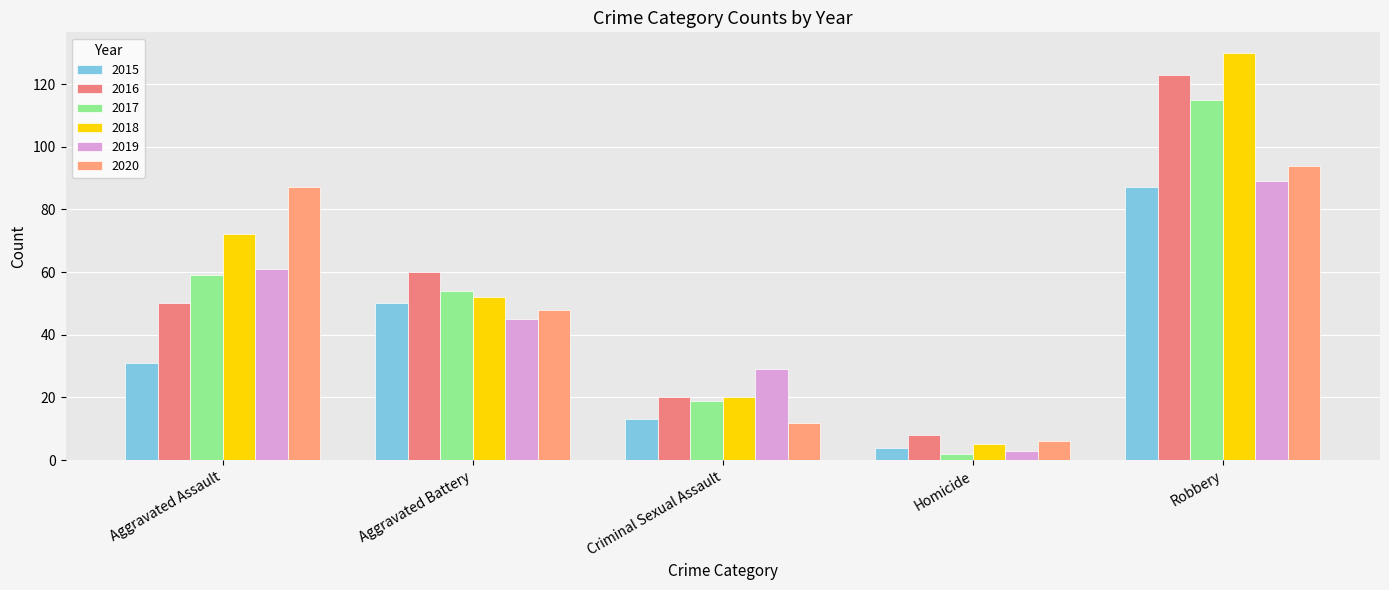

Reading left to right, list all the values displayed in this chart.

2015: 31	50	13	4	87
2016: 50	60	20	8	123
2017: 59	54	19	2	115
2018: 72	52	20	5	130
2019: 61	45	29	3	89
2020: 87	48	12	6	94